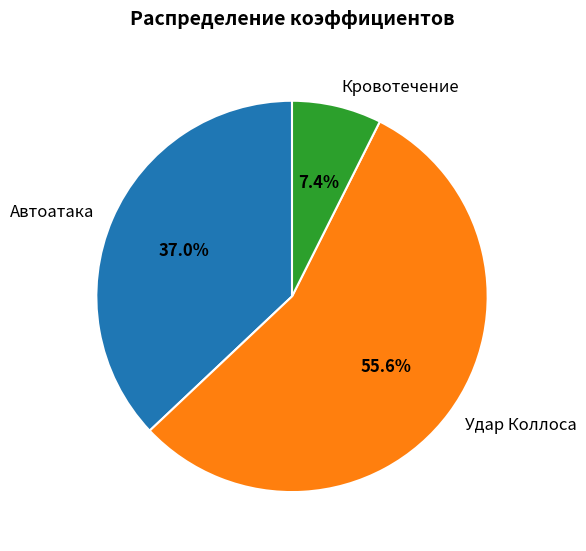

To the nearest percent, what is the difference between the largest and smallest slice percentages?

48%